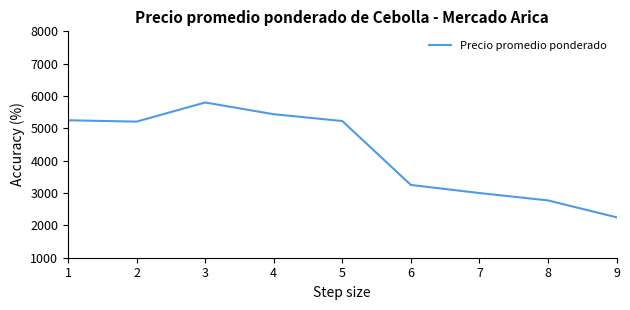

At which label does the data first exceed 5208?

1